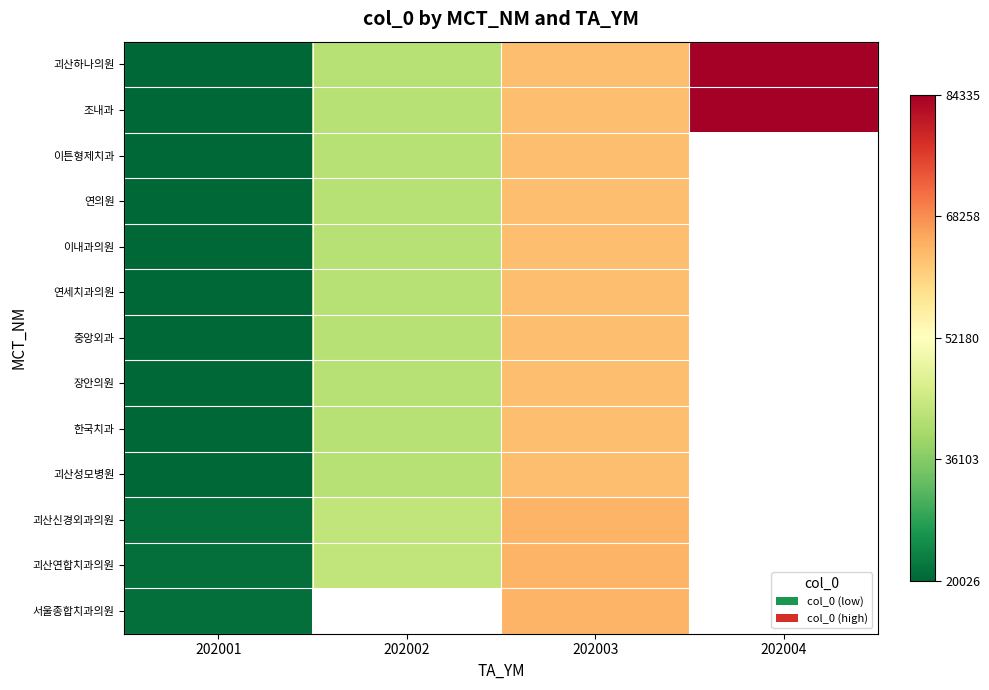

Between 202001 and 202004, which is larger?

202004